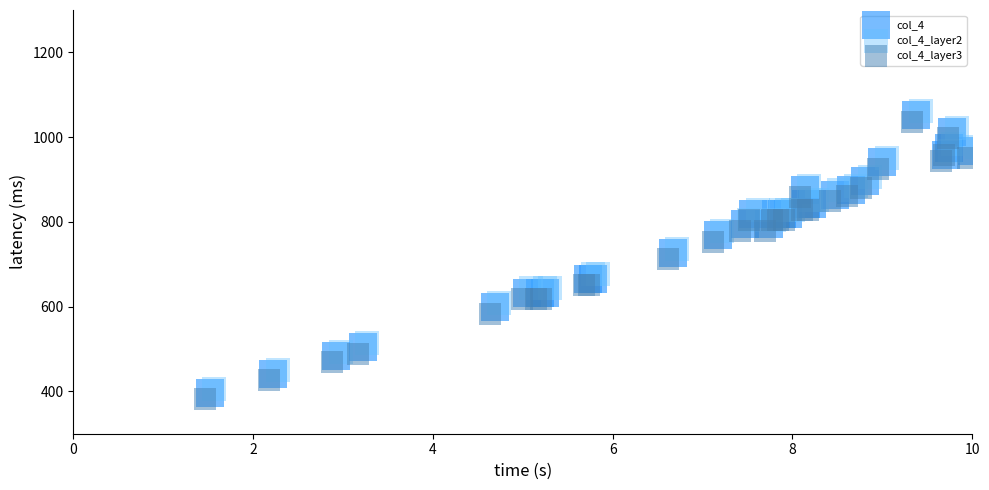

What are all the series names shown in the legend?

col_4, col_4_layer2, col_4_layer3